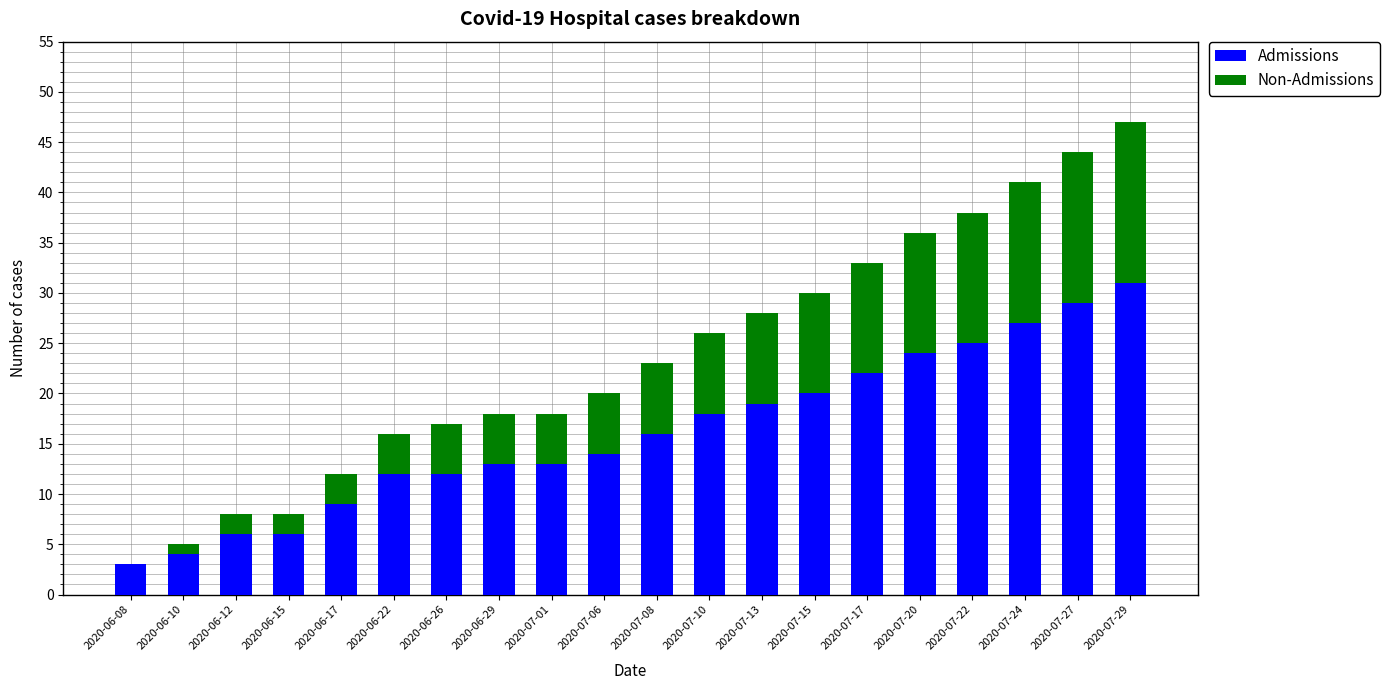

Which category has the highest value in the Admissions series?

2020-07-29